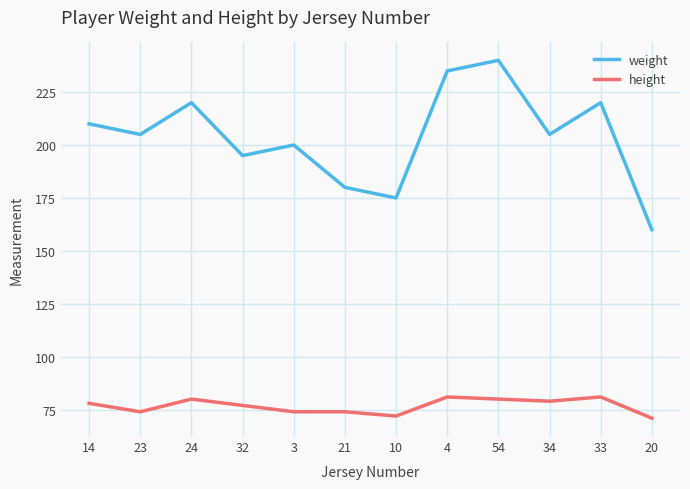

At which category does height reach its first local valley?

23